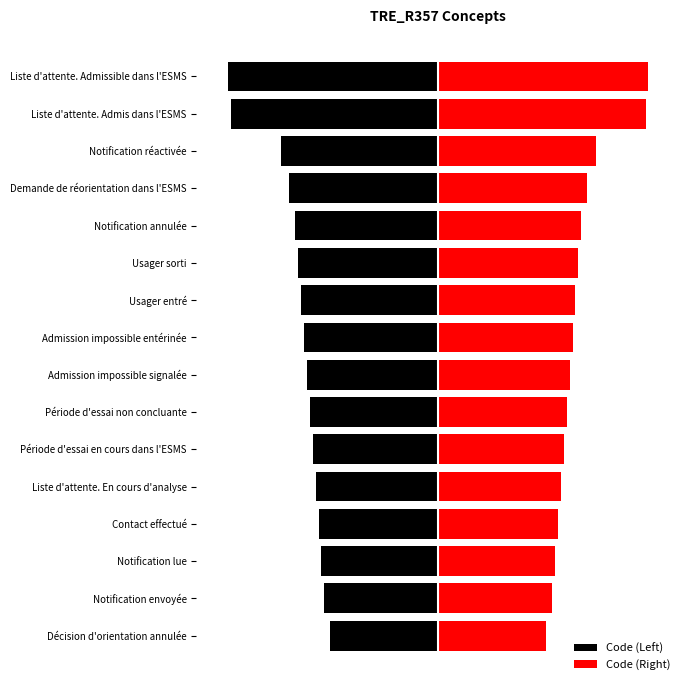

What is the sum of the Code (Left) values at Notification lue and Période d'essai en cours dans l'ESMS?

-83